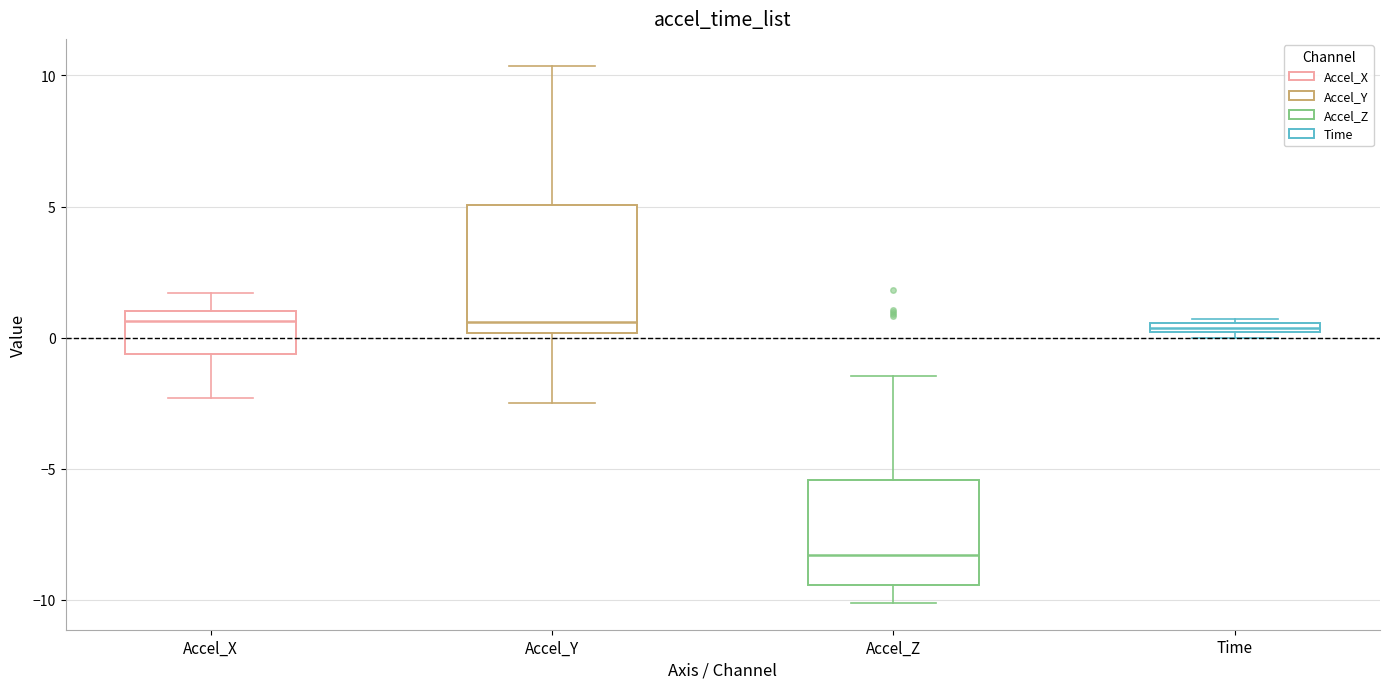

Comparing the boxes themselves (not the whiskers), which one is the tallest?

Accel_Y